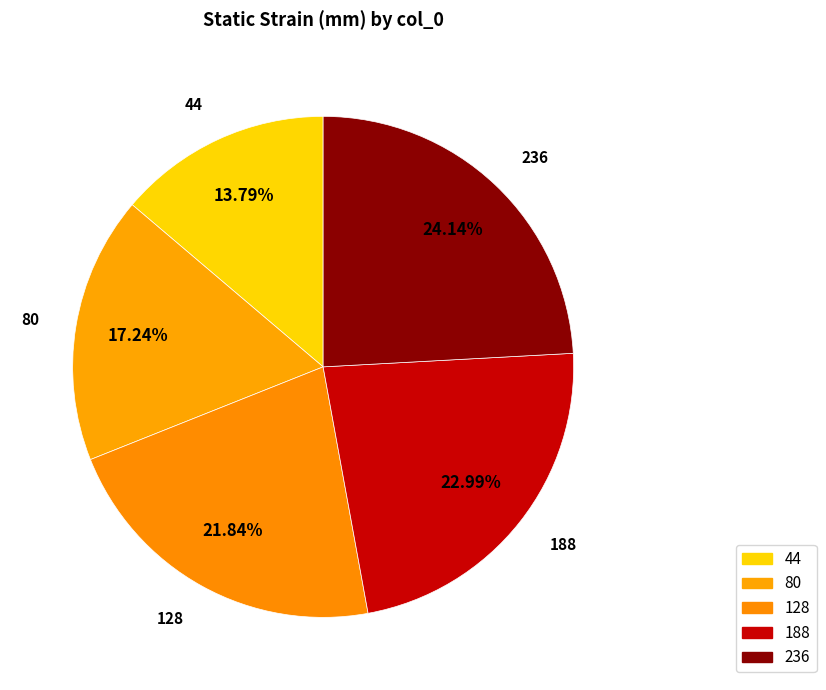

Rank the categories by value from lowest to highest.

44, 80, 128, 188, 236